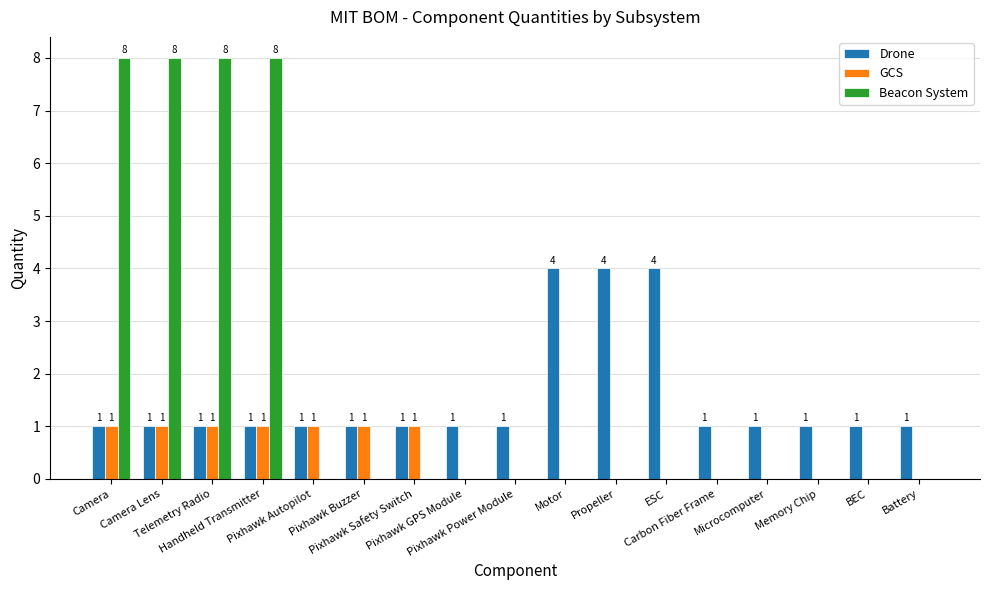

How many Beacon System values are between 0 and 1?

13